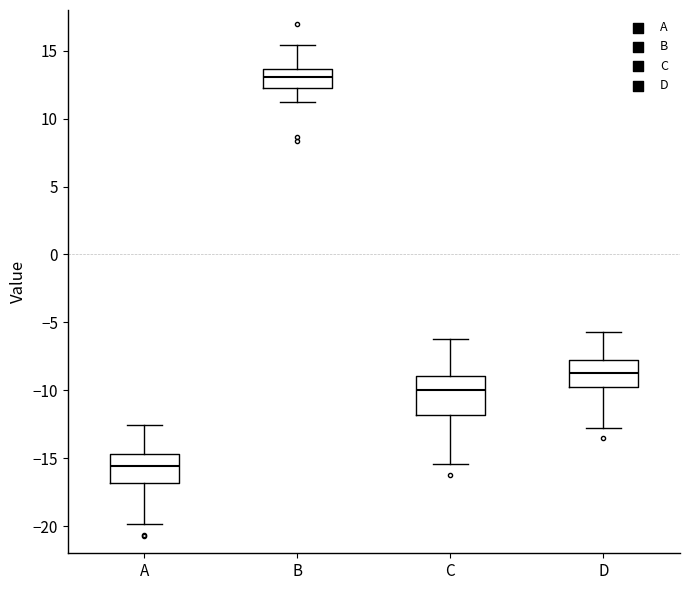

Where does the median line of the box for C sit on the y-axis? The values are not printed on the chart, so give them approximately, as read against the axis.

-10.0